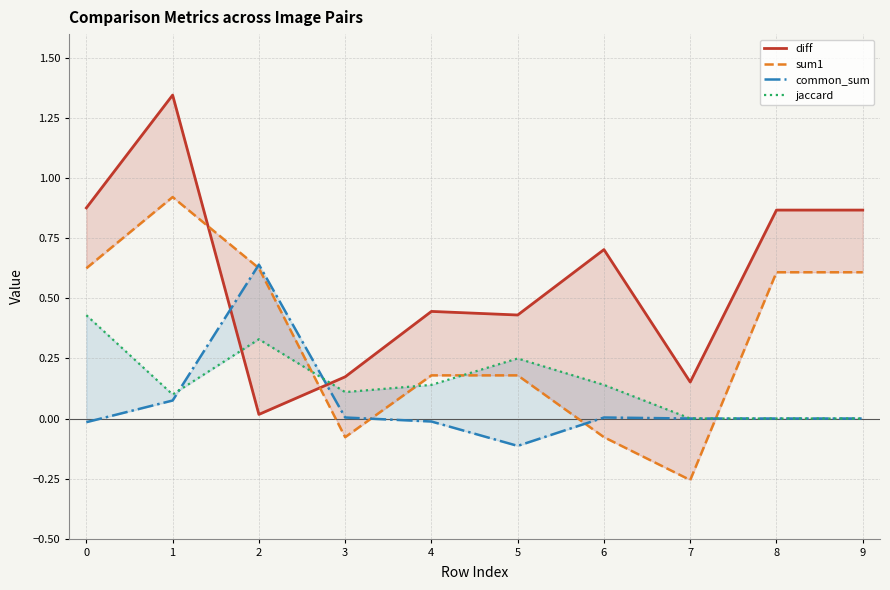

Rank the categories by jaccard value from highest to lowest.

0, 2, 5, 4, 6, 3, 1, 7, 8, 9